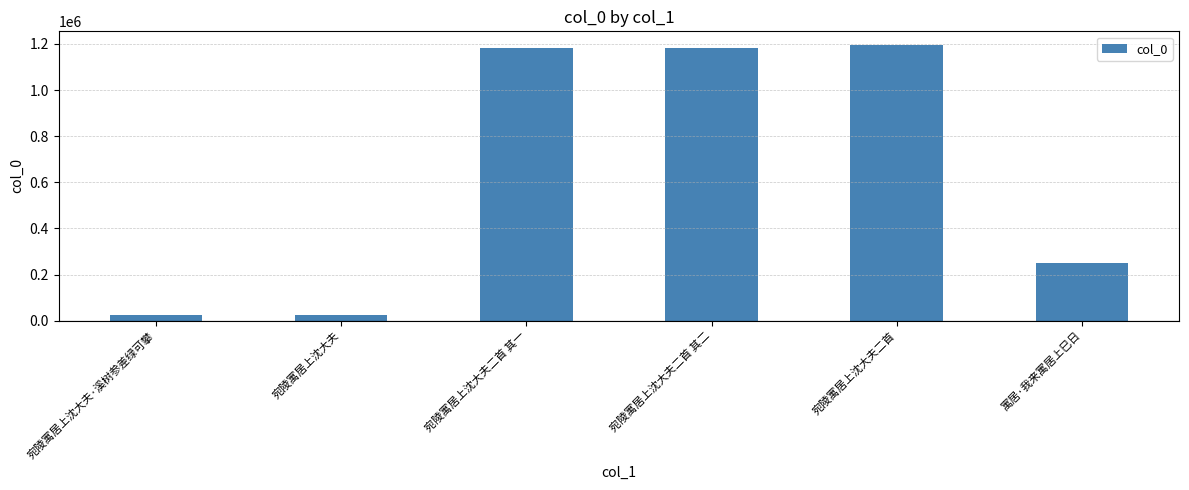

Does the chart contain any negative values?

No